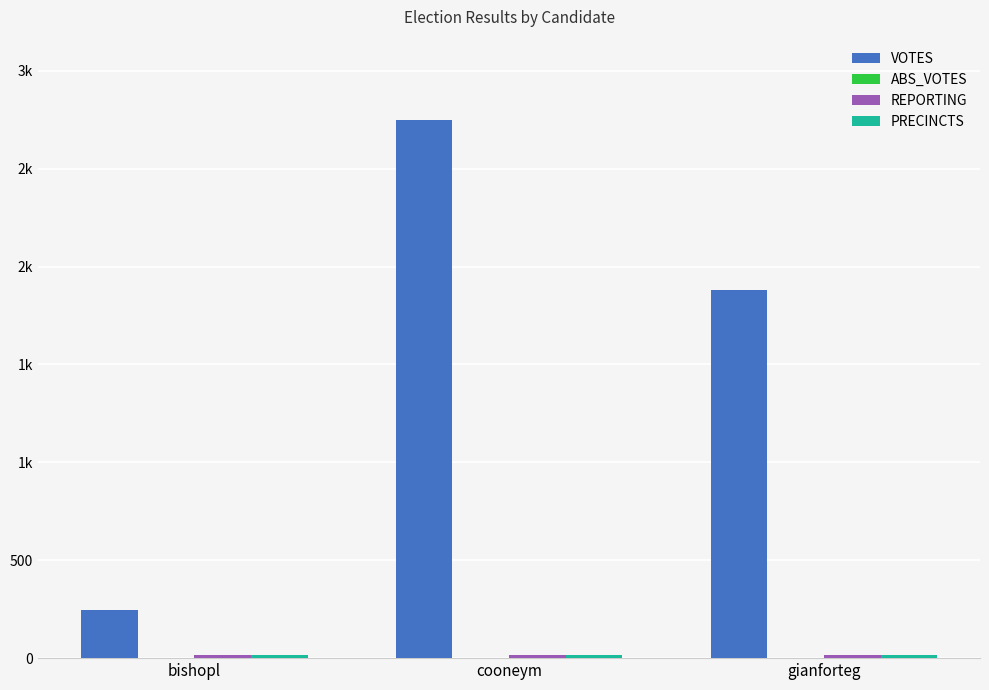

Which category has the lowest value in the PRECINCTS series?

bishopl